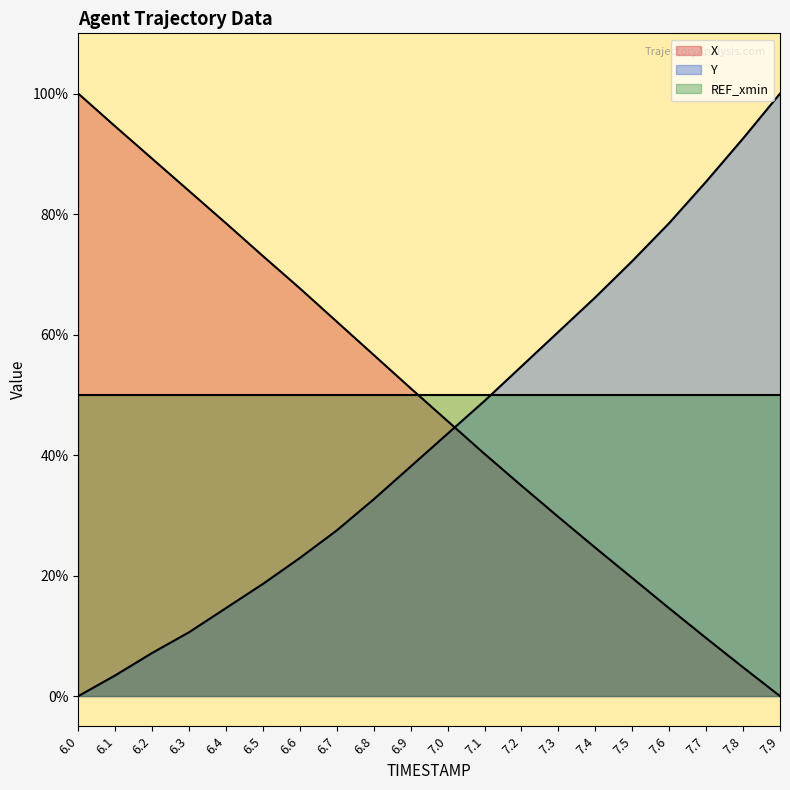

The Y series shows 54.7 at 7.2. True or false?

True